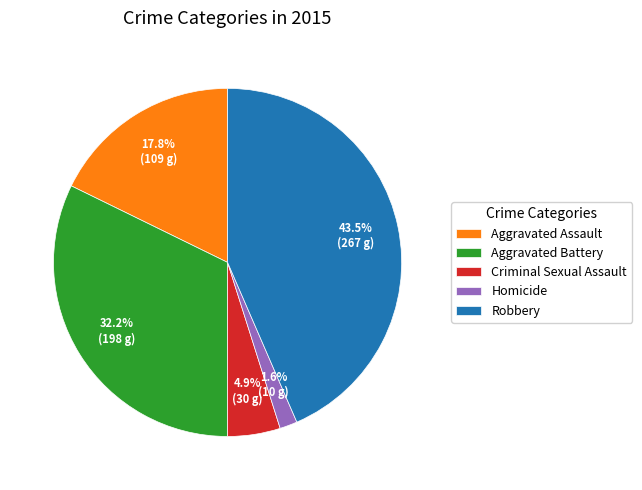

Rank the categories by value from lowest to highest.

Homicide, Criminal Sexual Assault, Aggravated Assault, Aggravated Battery, Robbery